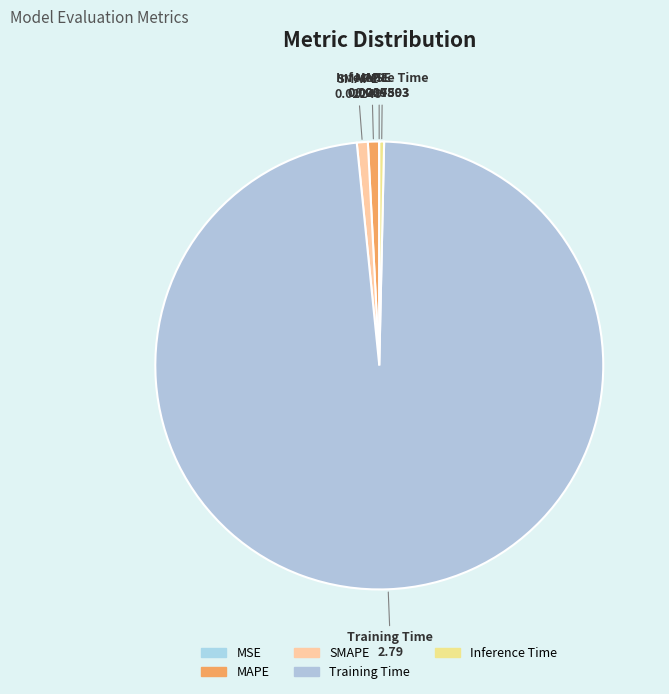

Is the sum of Training Time and MAPE greater than half?

Yes